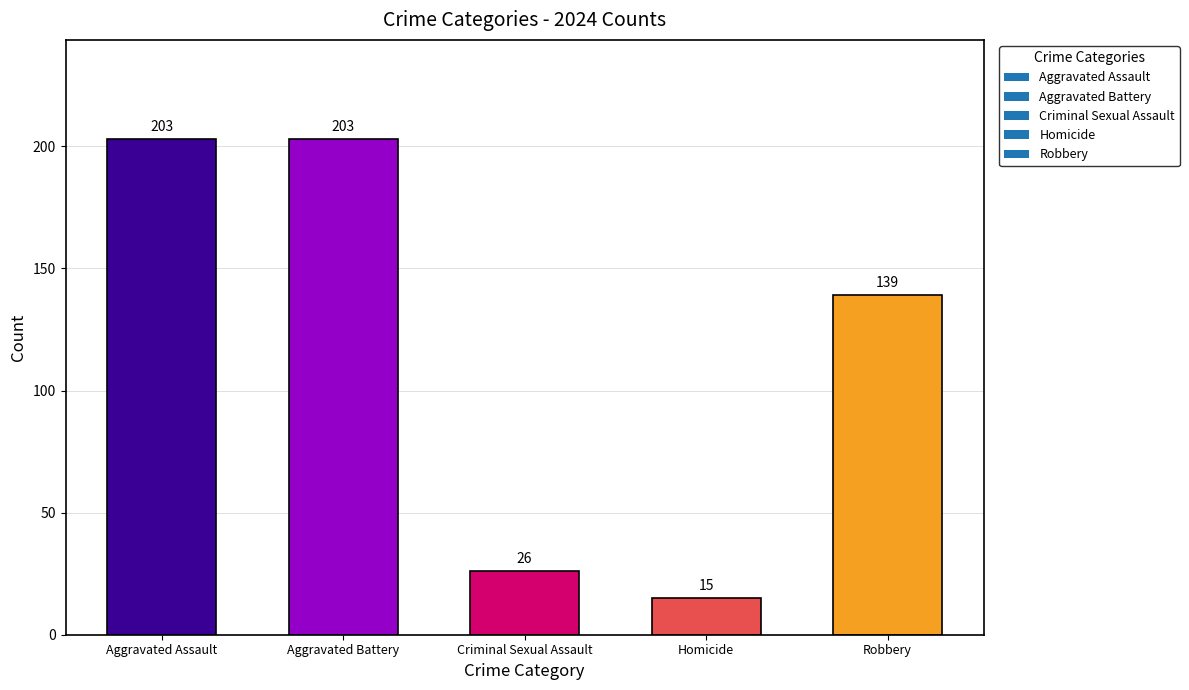

What is the greatest value displayed?

203